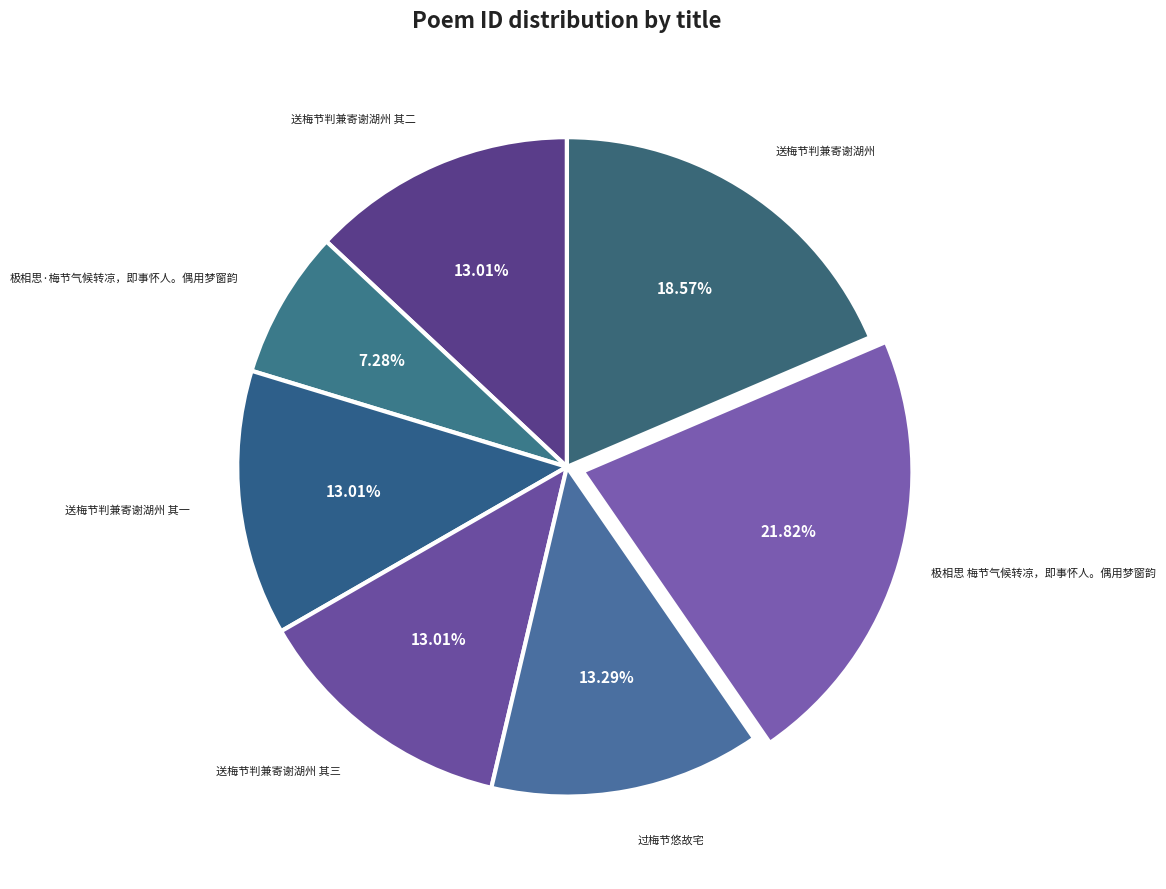

Count the number of slices in the pie.

7